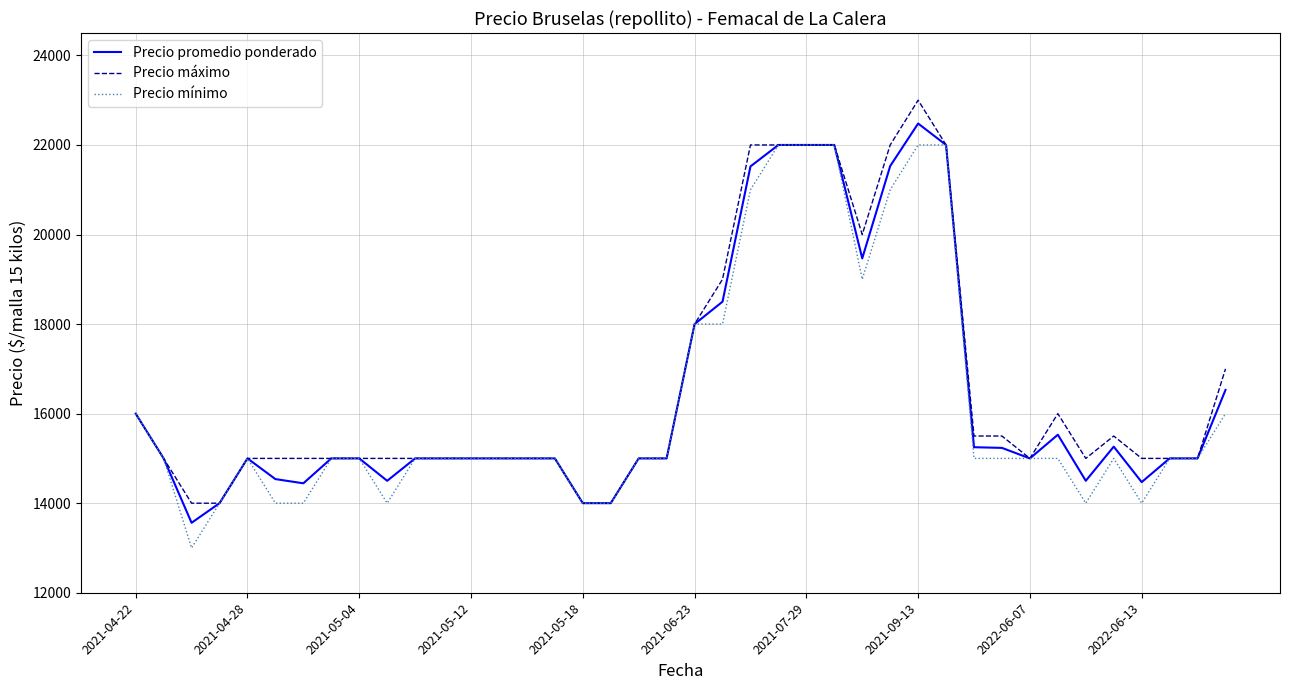

True or false: Precio promedio ponderado has more than 2 interior local peaks.

True